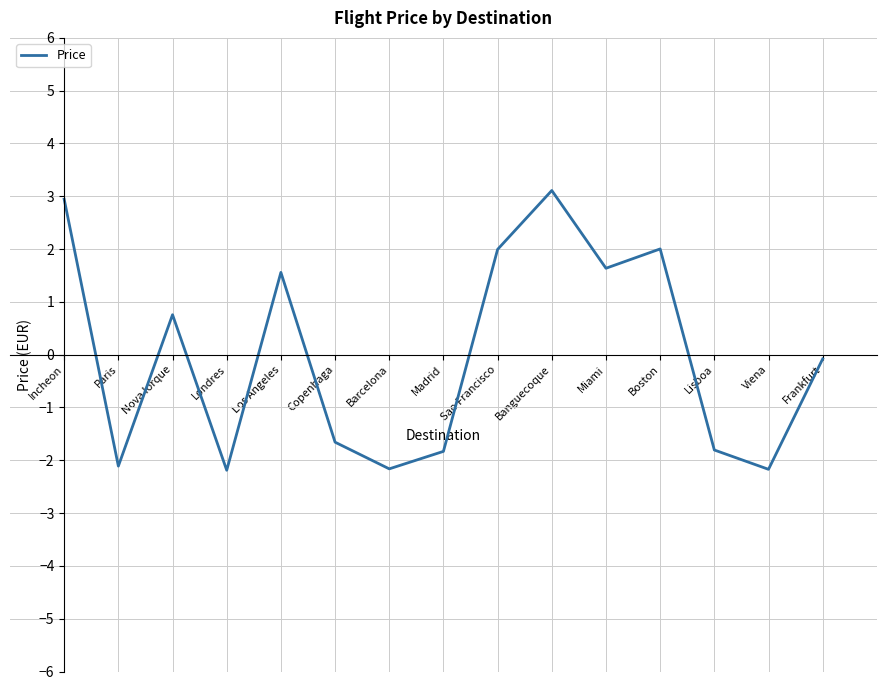

Read the value at Los Angeles.

1.6